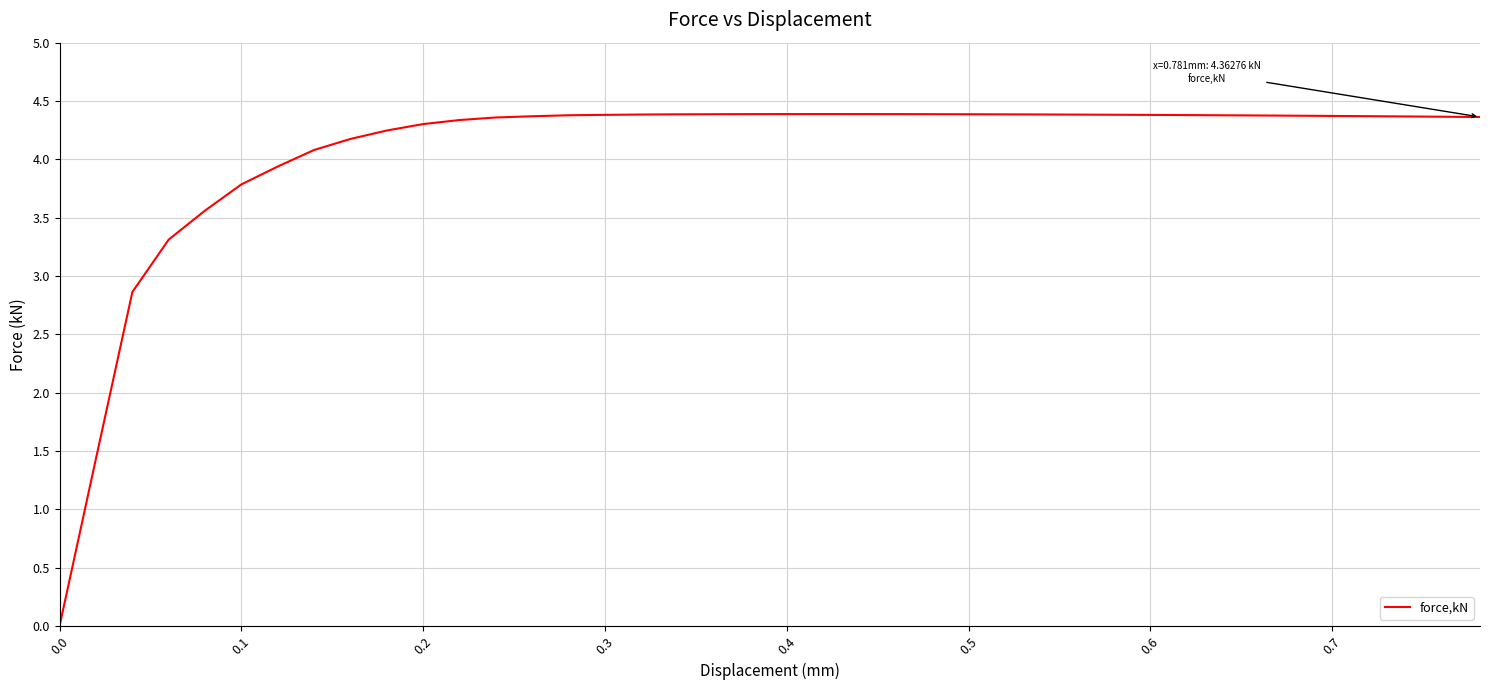

What is the maximum value shown in the chart?

4.4